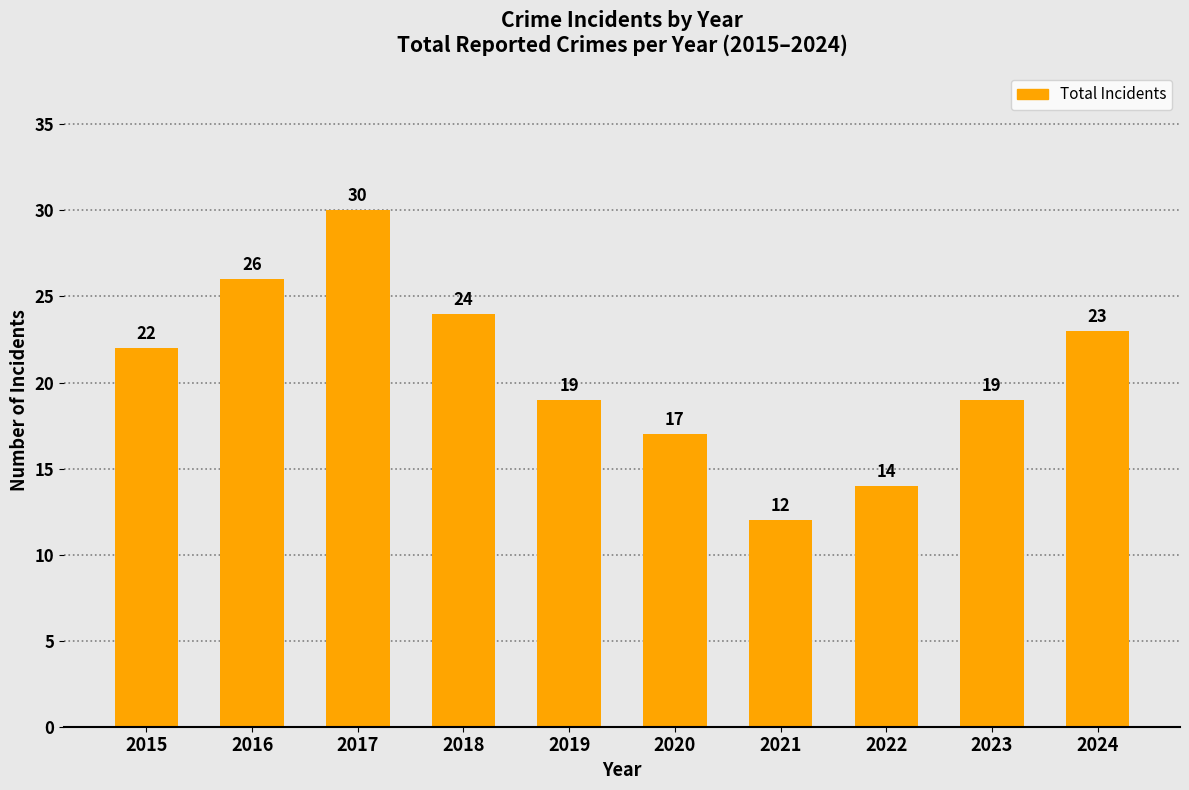

Count the number of data series in this chart.

1